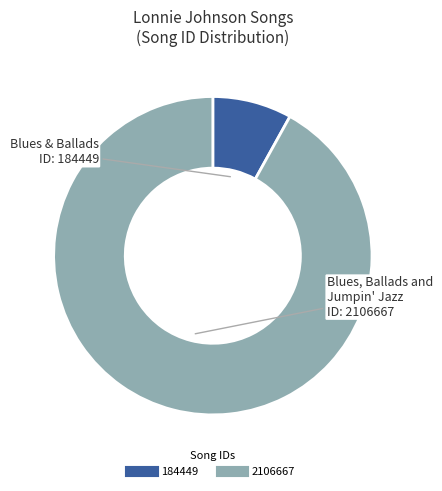

Is there any slice that represents more than half of the pie?

Yes